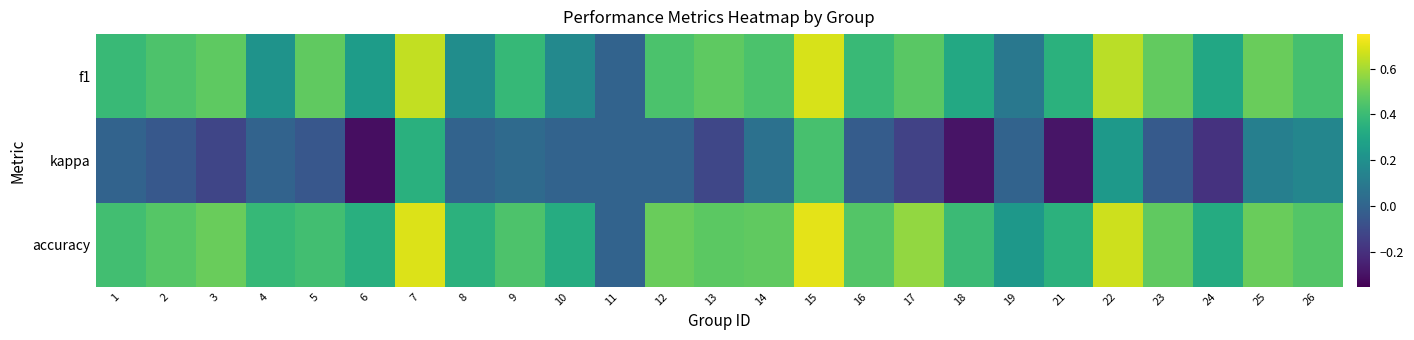

What is the total value across all series at 14?

1.0